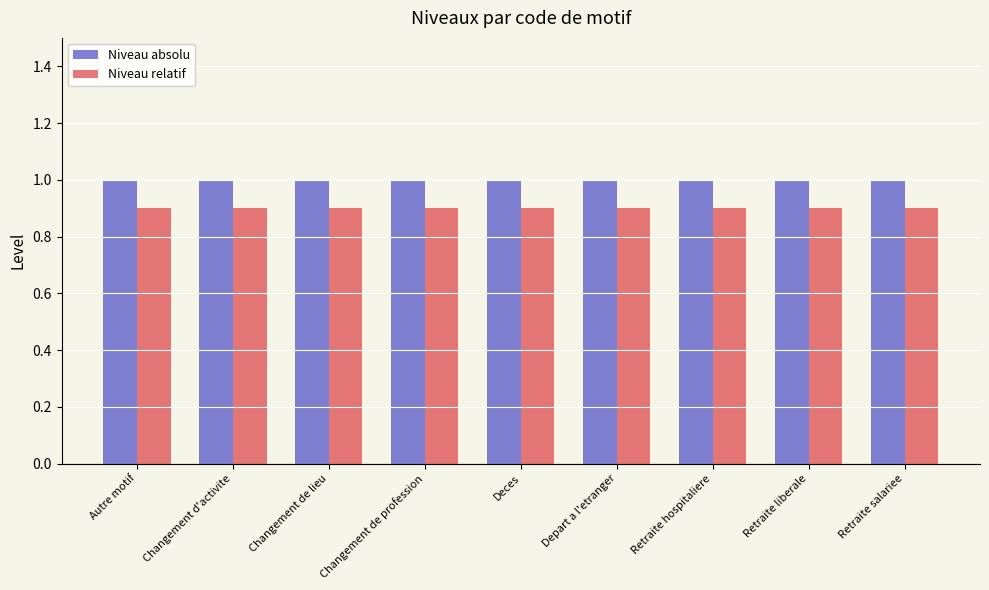

Rank the series by their maximum value, from highest to lowest.

Niveau absolu, Niveau relatif